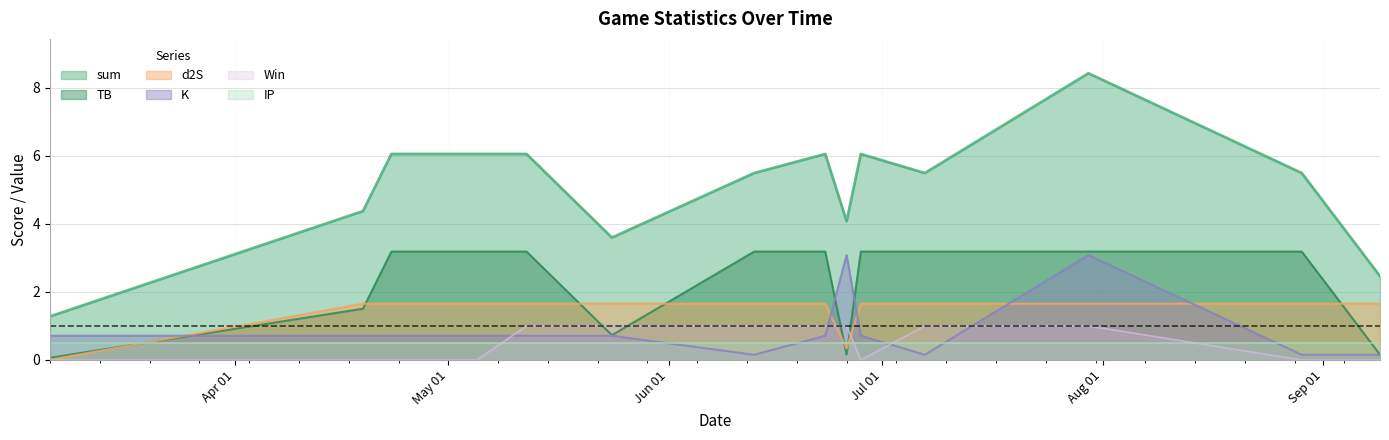

What are all the series names shown in the legend?

sum, TB, d2S, K, Win, IP